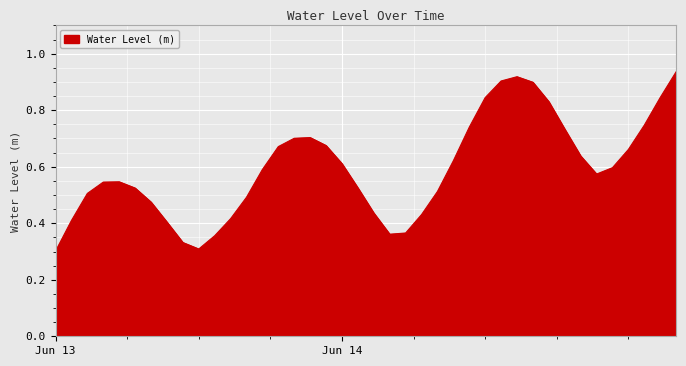

Is this an area chart (filled region under the line)?

Yes